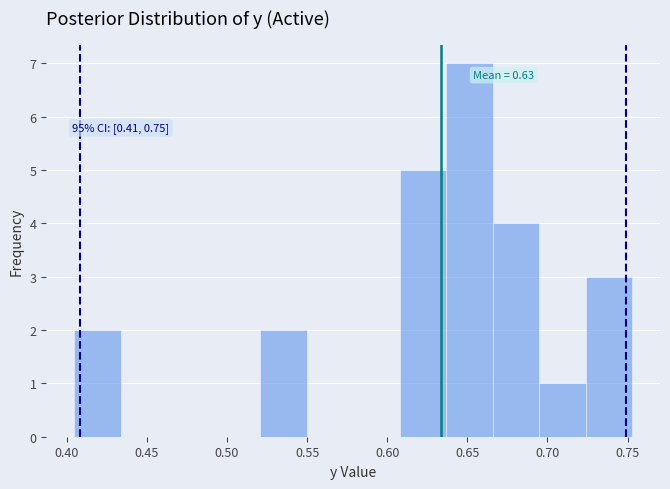

Over which range of the x-axis is the bar tallest?

0.635 to 0.665